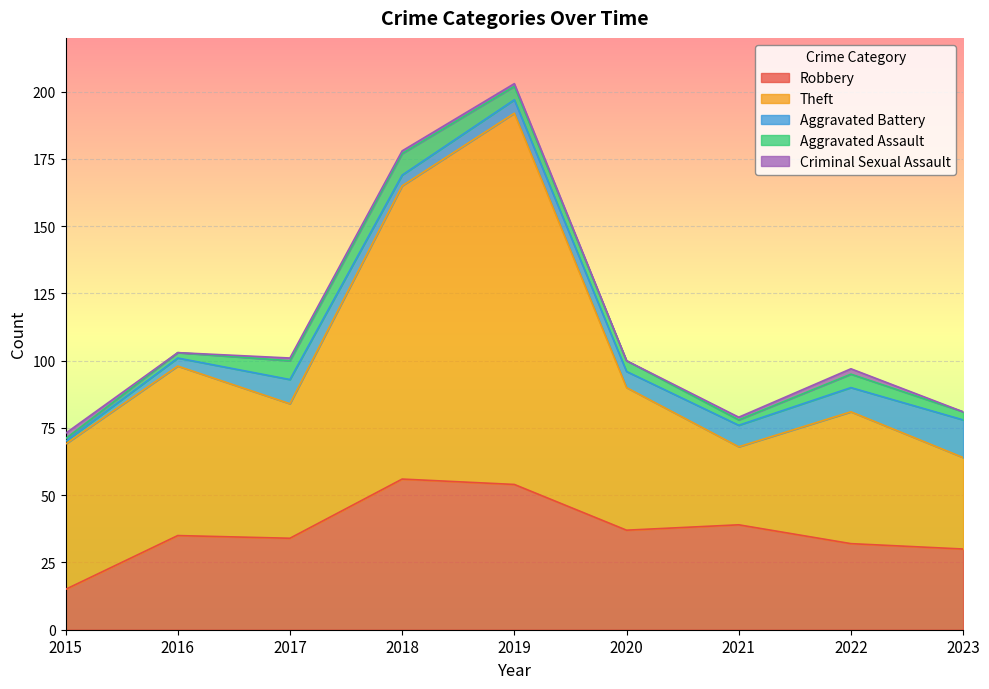

Is the value of Theft at 2016 greater than the value of Aggravated Assault at 2022?

Yes